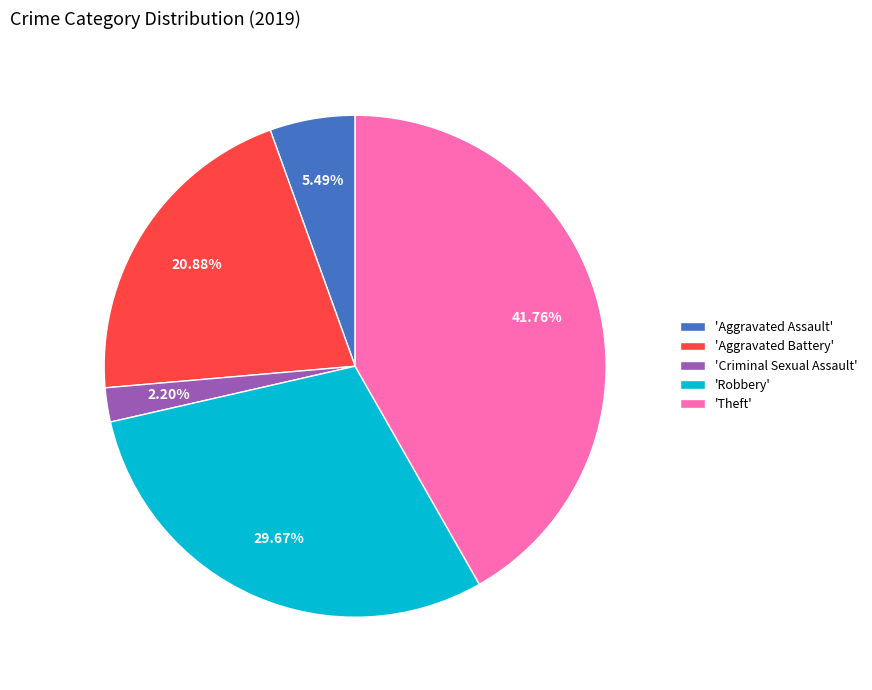

Combined, do 'Theft' and 'Robbery' account for over 50%?

Yes